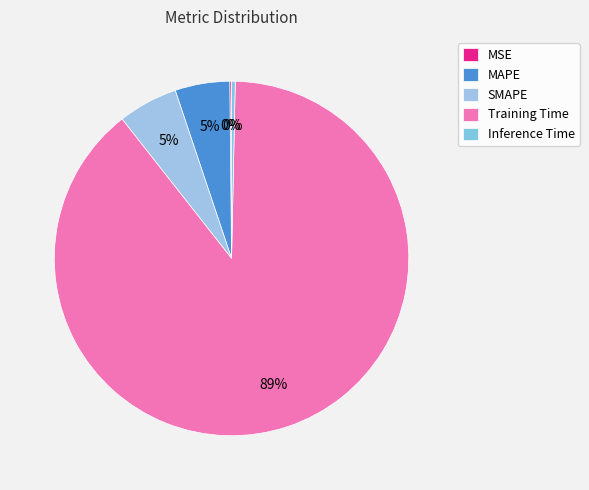

What is the smallest slice in the pie chart?

MSE